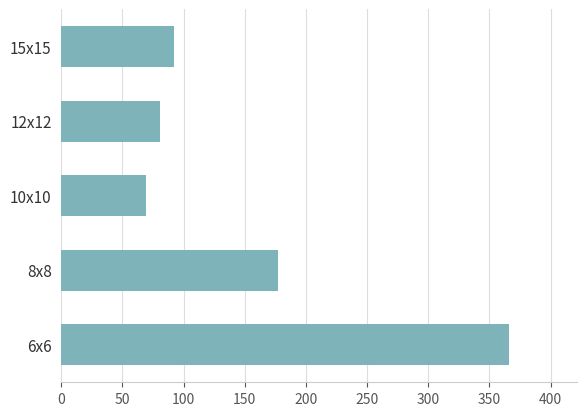

Reading bottom to top, list all the values displayed in this chart.

366.4	177.3	69.1	80.3	92.4